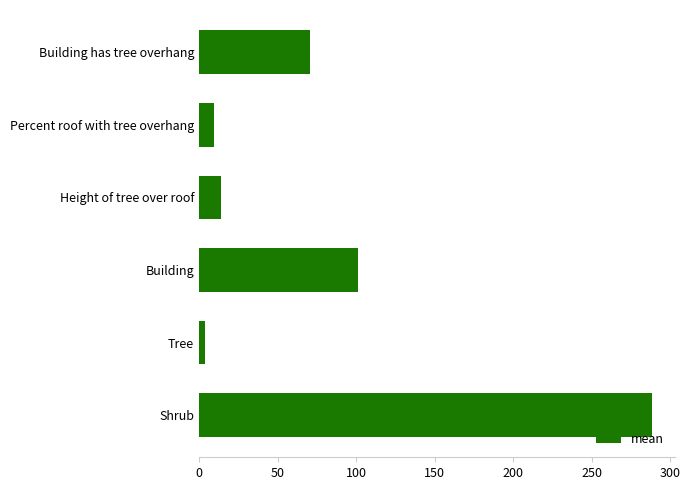

What is the label of the 1st bar from the bottom?

Shrub